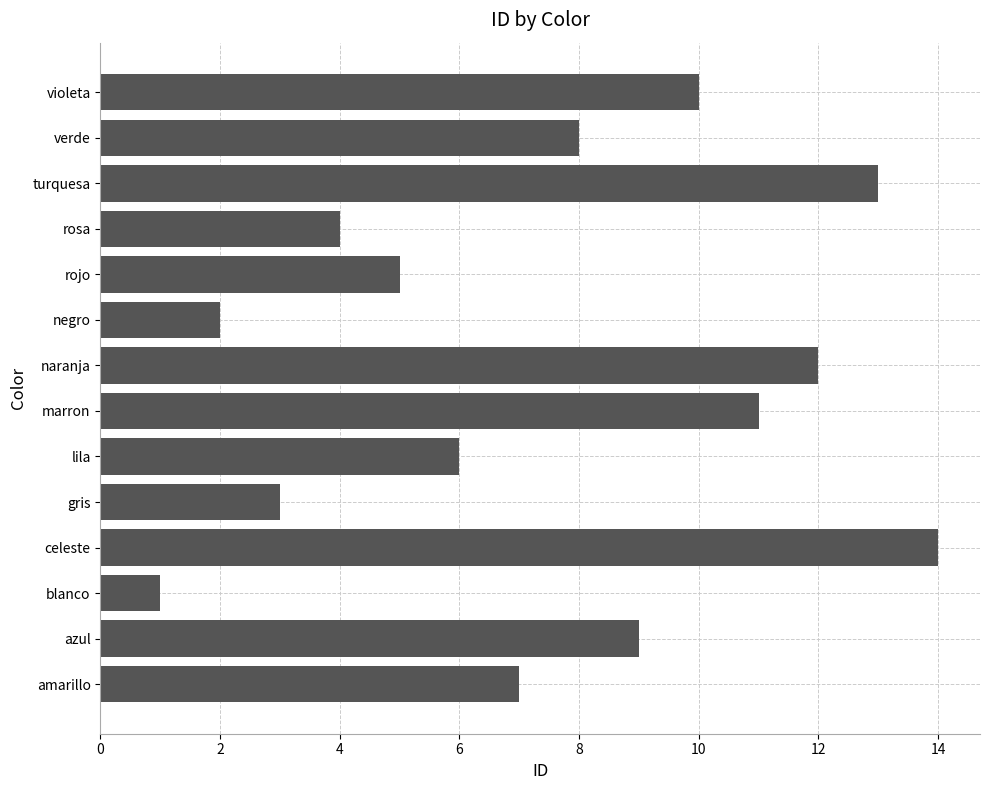

Is it true that the value at lila is 6?

True